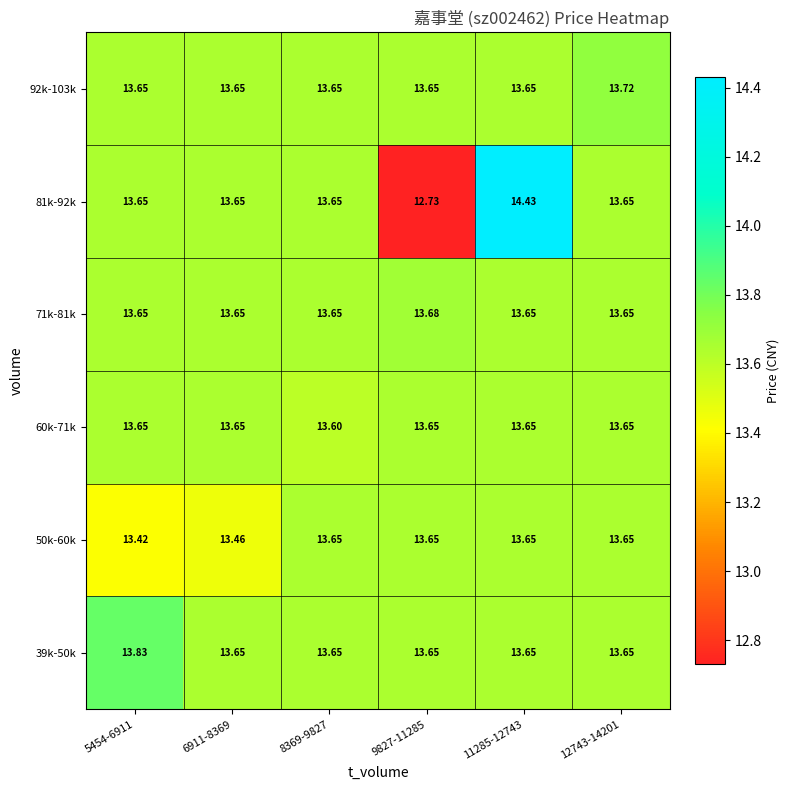

Which series changed the most between 8369-9827 and 11285-12743?

81k-92k